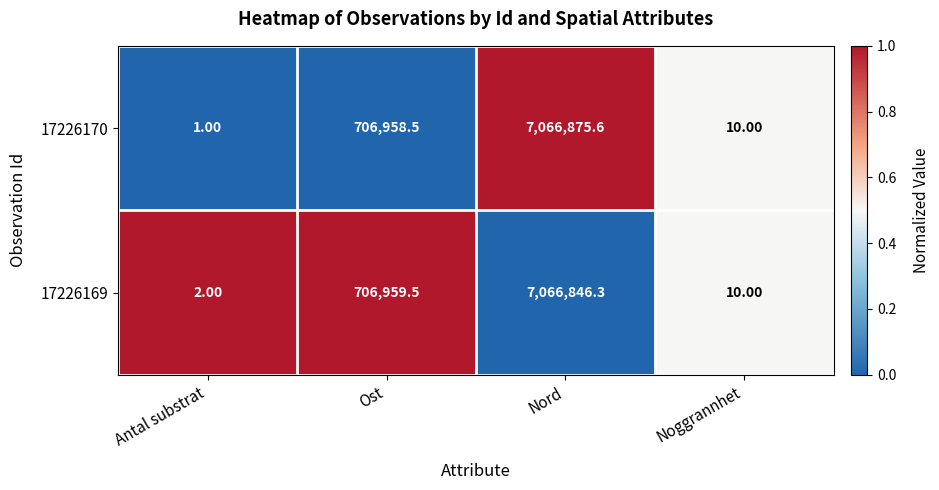

What is the maximum value shown in the chart?

7066875.6